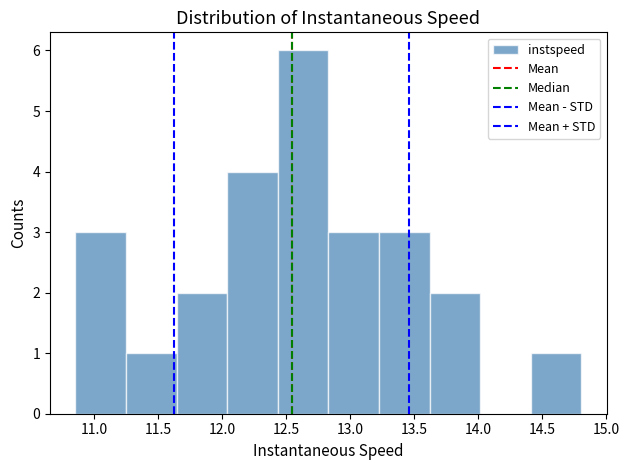

Reading left to right, transcribe this chart: for each bar, give the range it covers on the x-axis and its height. Neither the bar edges nor the heights are printed on the chart, so give them approximately, as read against the axes.

10.85 to 11.25: 3
11.25 to 11.65: 1
11.65 to 12.05: 2
12.05 to 12.45: 4
12.45 to 12.85: 6
12.85 to 13.20: 3
13.20 to 13.60: 3
13.60 to 14.00: 2
14.00 to 14.40: 0
14.40 to 14.80: 1